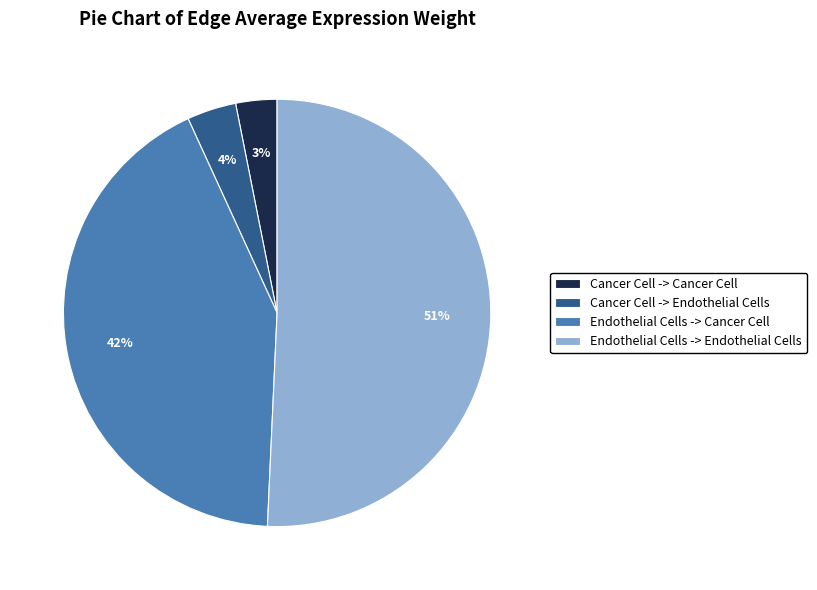

The Endothelial Cells -> Endothelial Cells slice represents 51% of the pie. True or false?

True